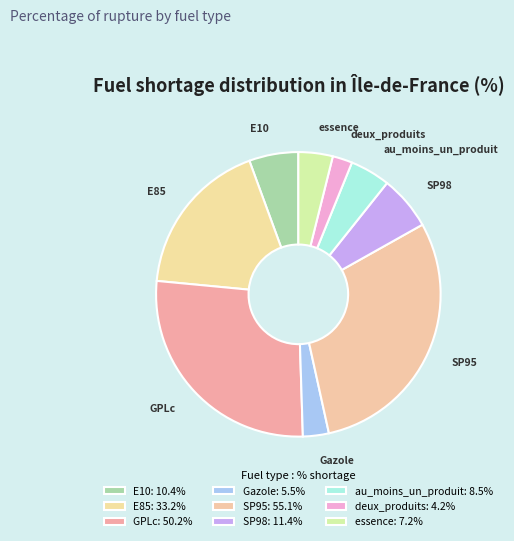

Rank the categories by value from highest to lowest.

SP95, GPLc, E85, SP98, E10, au_moins_un_produit, essence, Gazole, deux_produits